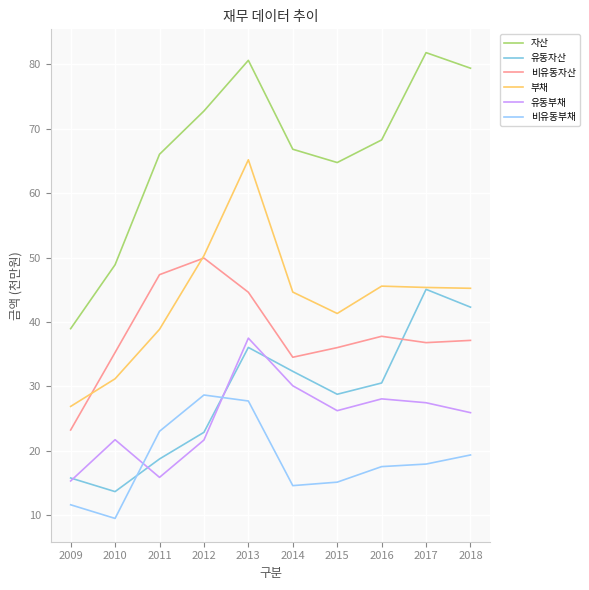

What is the difference between the highest and lowest values at 2017?

63.9